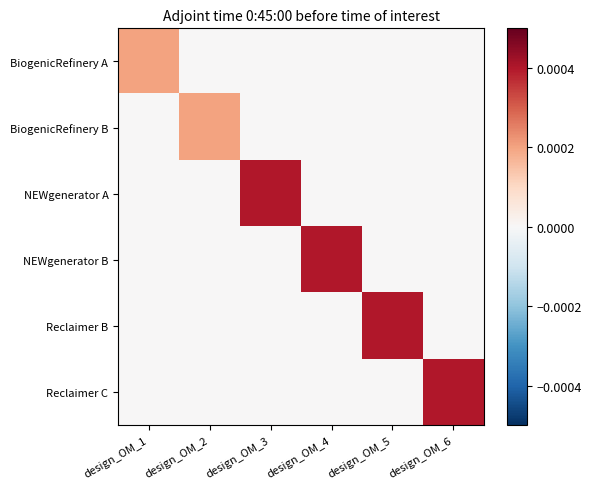

At which category is the sum across all series the highest?

design_OM_3